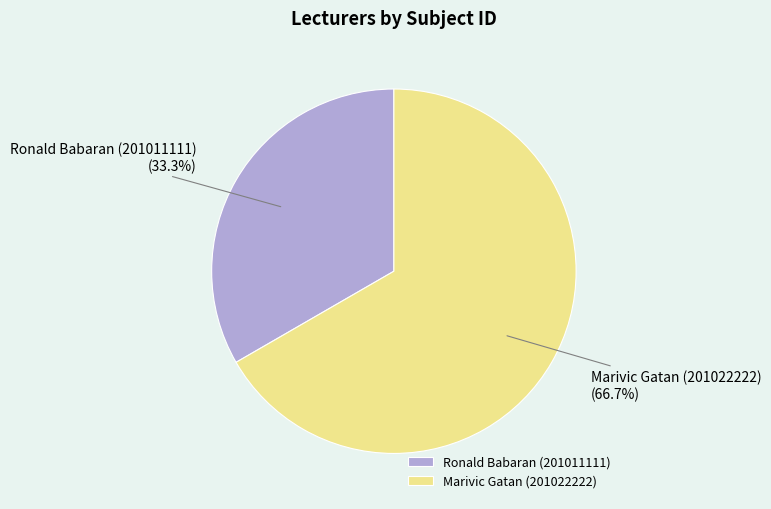

To the nearest percent, what percentage of the pie is Marivic Gatan (201022222)?

67%